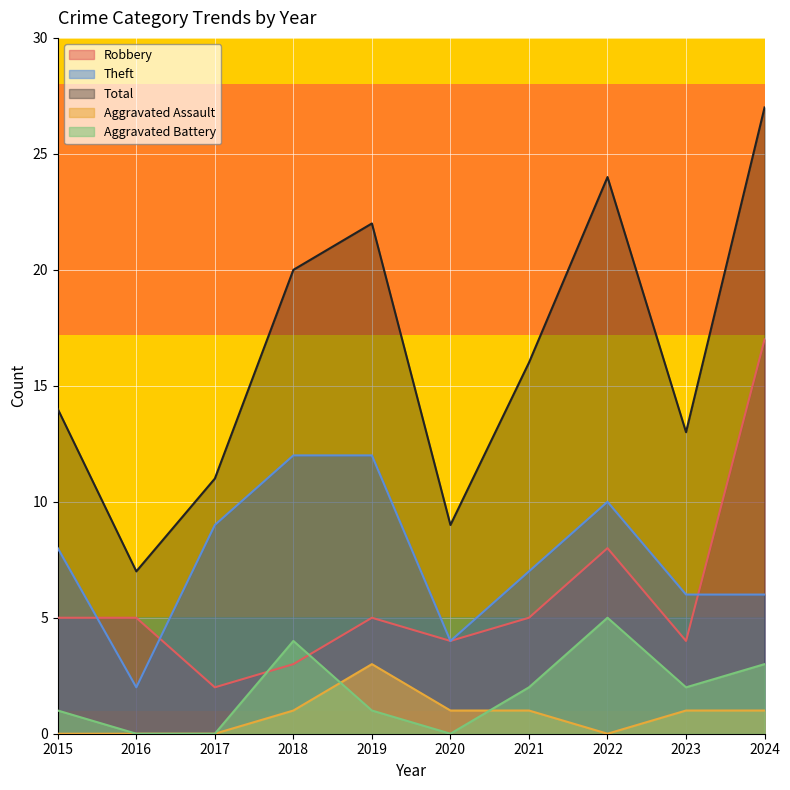

At which category does the chart reach its minimum across all series?

2015